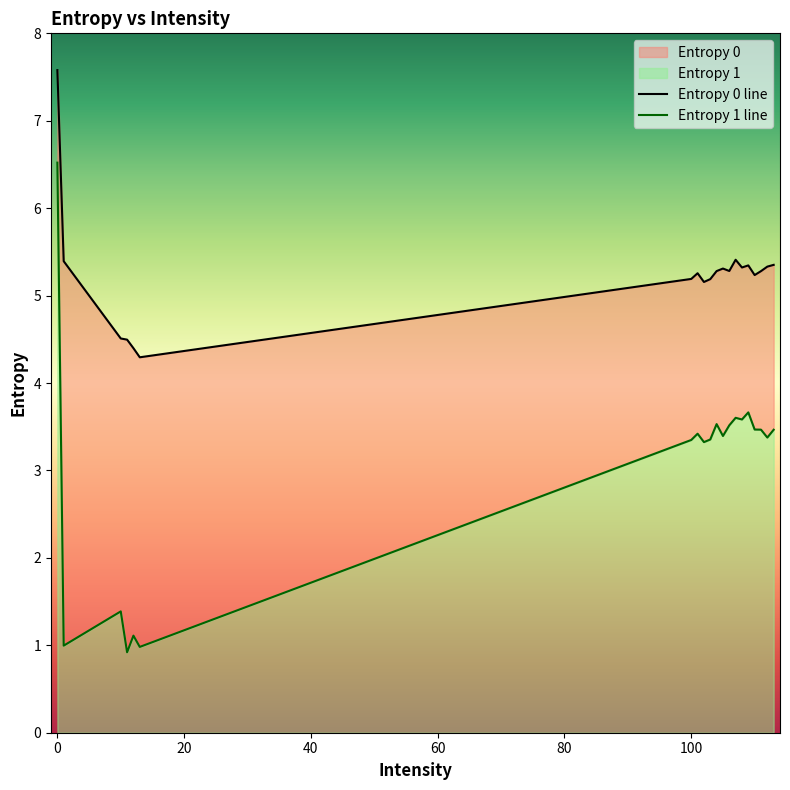

At how many categories does at least one series exceed 3?

20